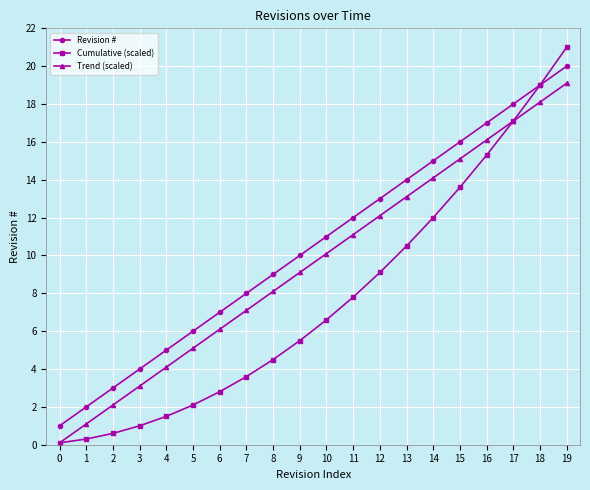

What is the value of the Trend (scaled) point at the 4th from the left?

3.1